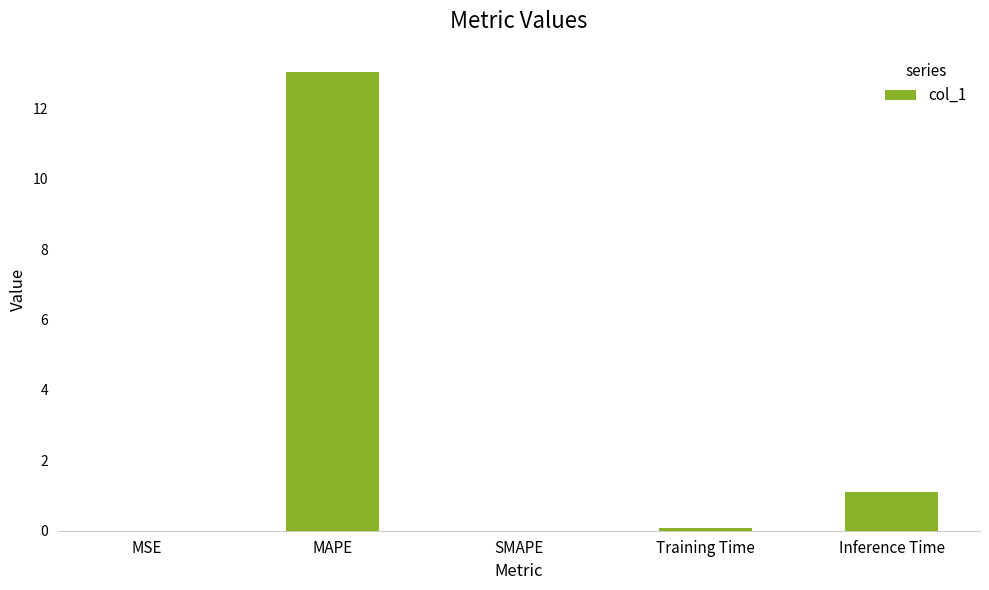

What is the sum of the values at Inference Time and MAPE?

14.2